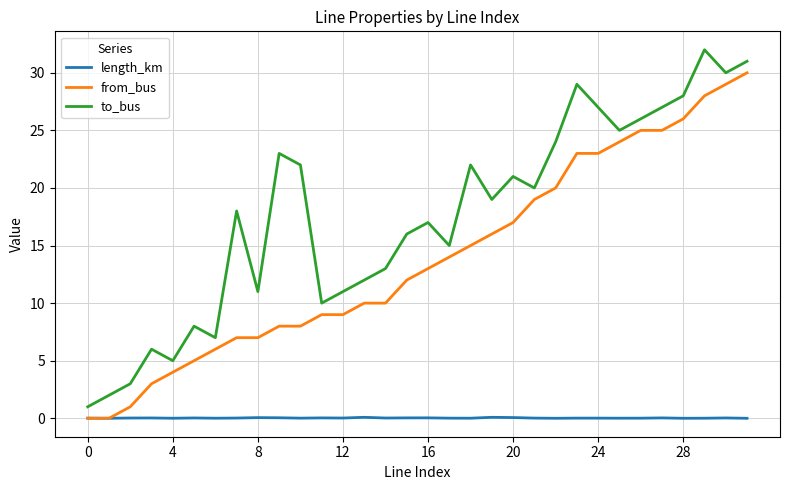

List the series in order of their peak value, lowest first.

length_km, from_bus, to_bus